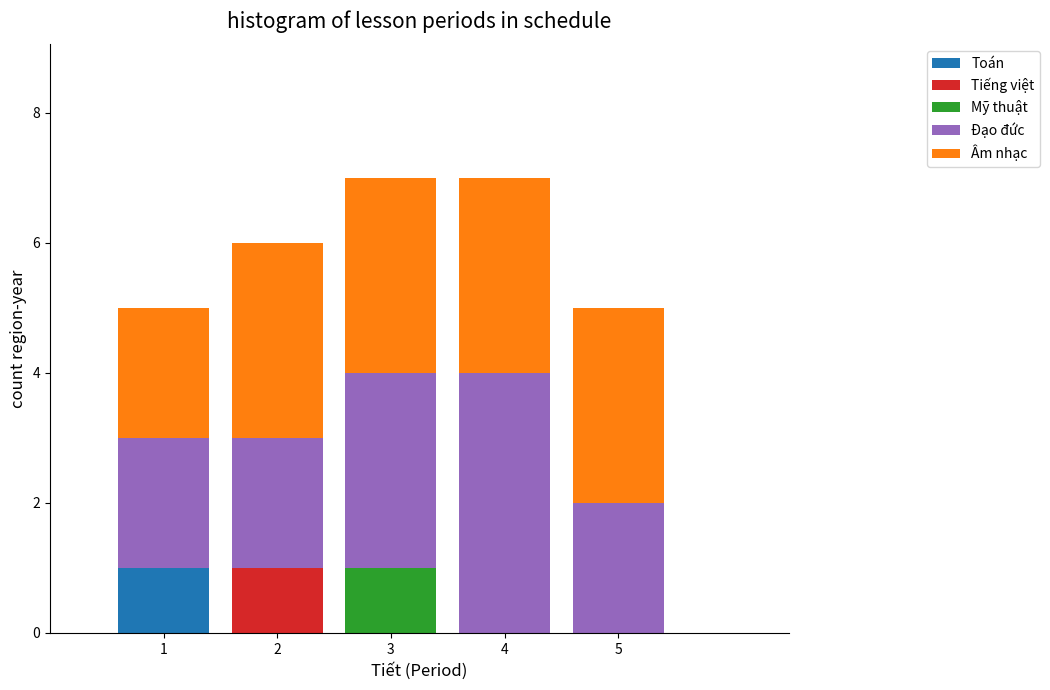

Reading left to right, what are the values for Toán?

1=1	2=0	3=0	4=0	5=0